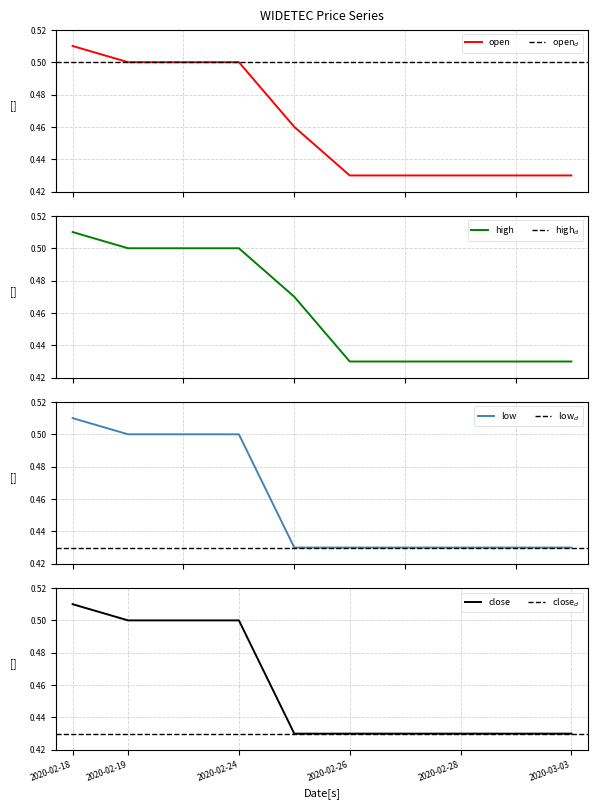

What is the sum of the high values at 2020-02-26 and 2020-02-24?

0.9